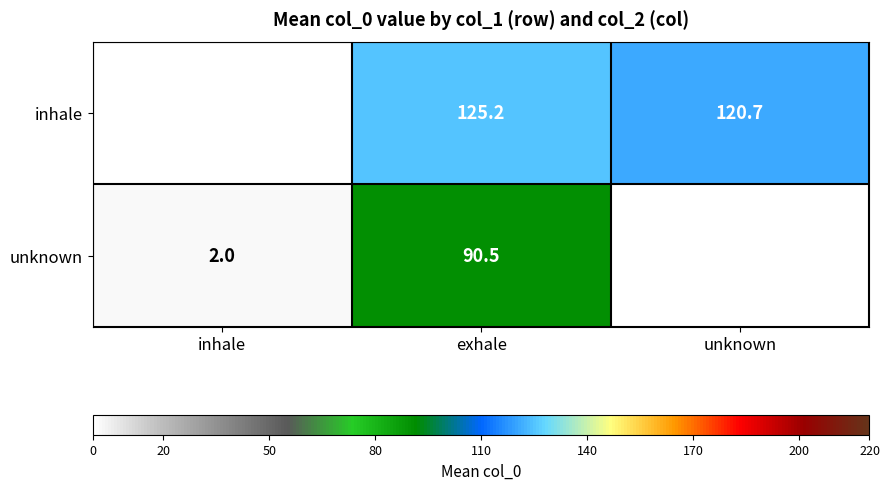

What is the total value across all series at exhale?

215.7